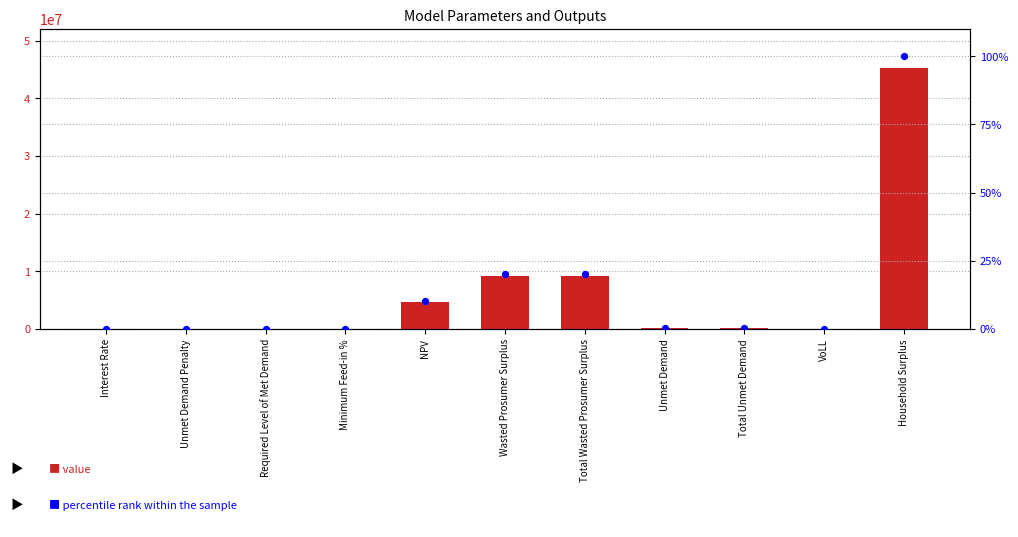

Which series contains the highest Y value?

value